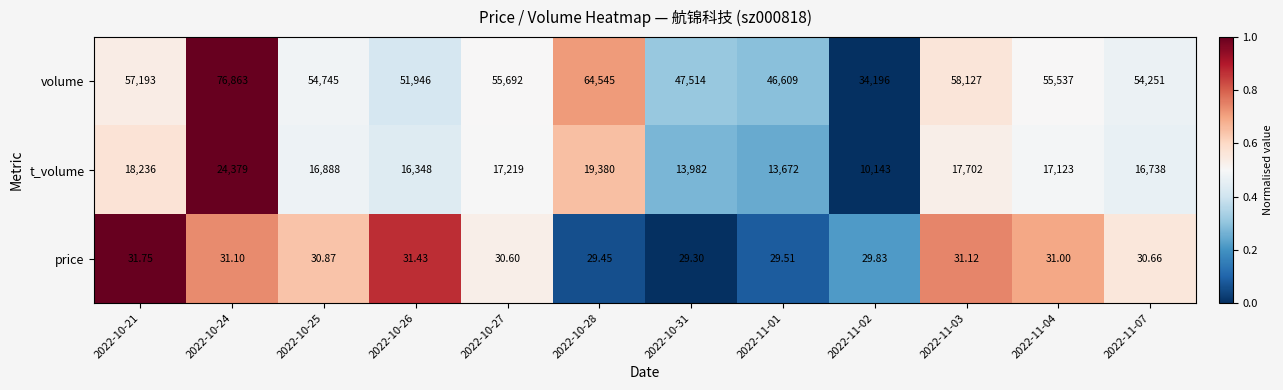

At 2022-10-26, list the series in order from largest to smallest.

volume, t_volume, price